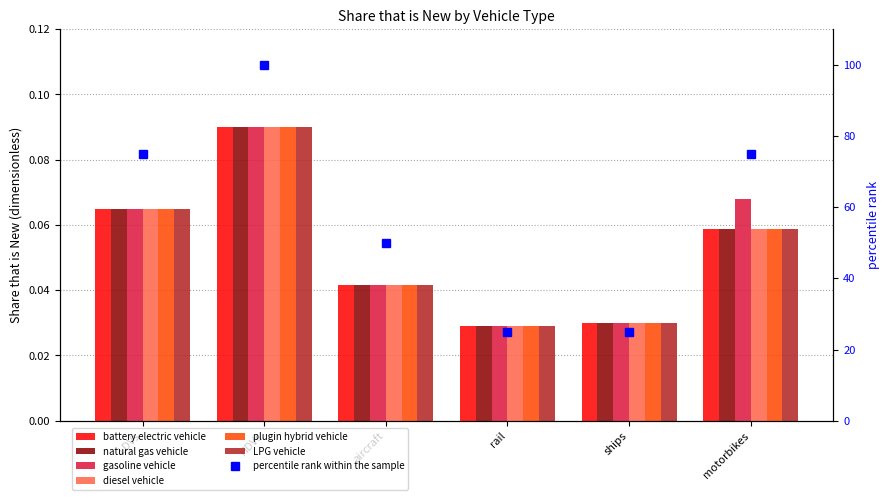

List the series in order of their peak value, lowest first.

battery electric vehicle, natural gas vehicle, gasoline vehicle, diesel vehicle, plugin hybrid vehicle, LPG vehicle